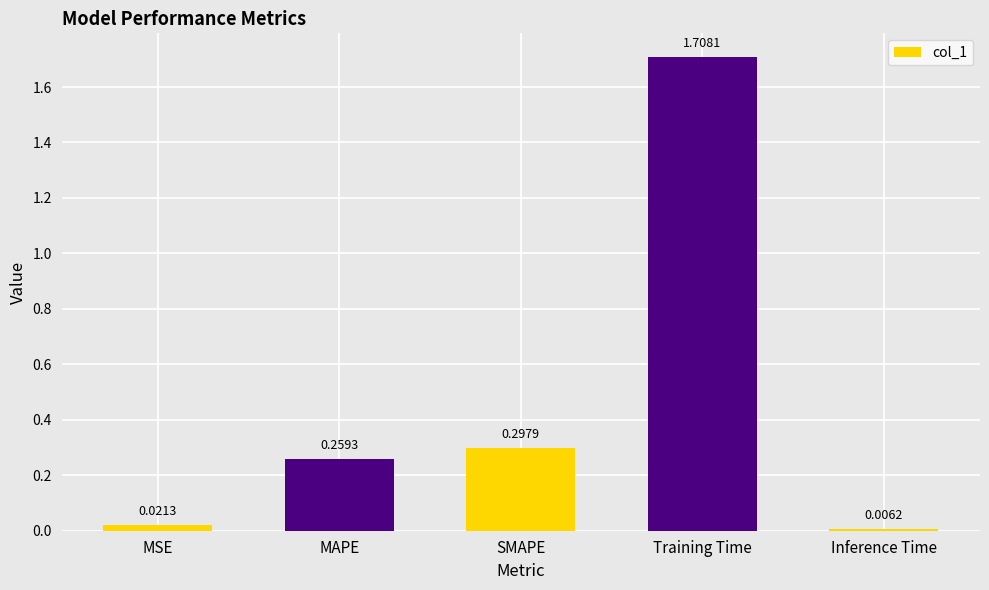

List the labels in order of value, smallest first.

Inference Time, MSE, MAPE, SMAPE, Training Time